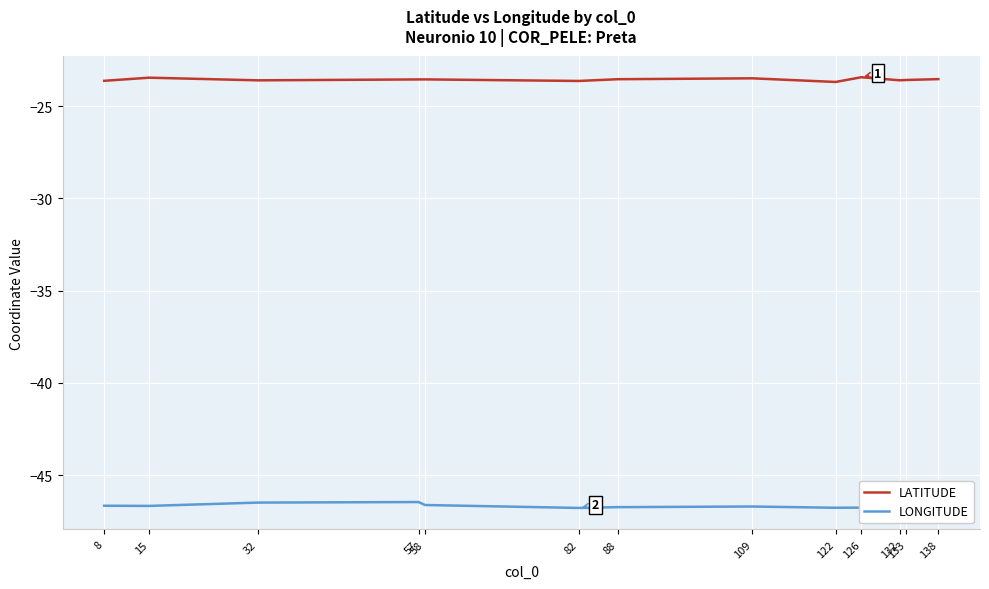

List the series in order of their overall mean, lowest first.

LONGITUDE, LATITUDE